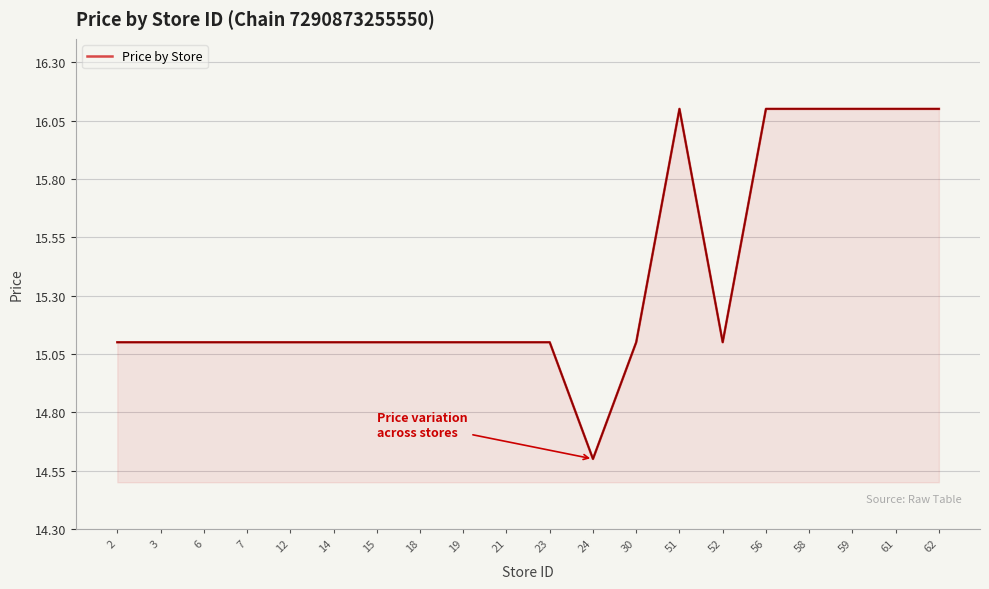

True or false: the data shows 8.7 at 15.

False